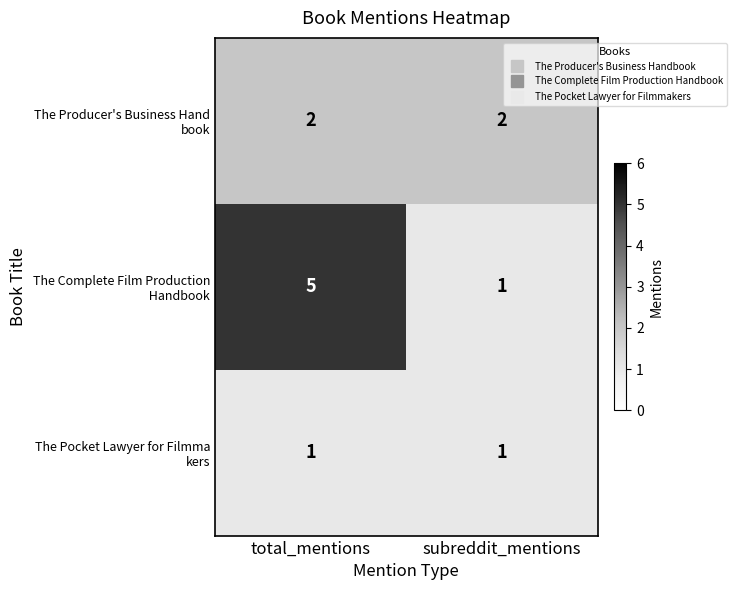

What is the total value across all series at total_mentions?

8